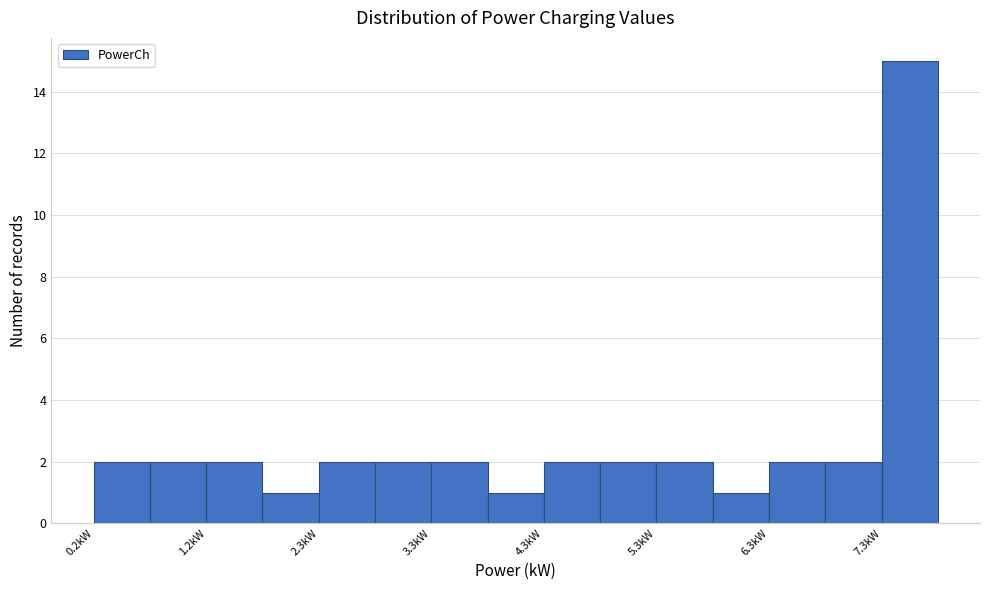

Read against the x-axis, roughly where is the centre of the tallest bar?

7.6